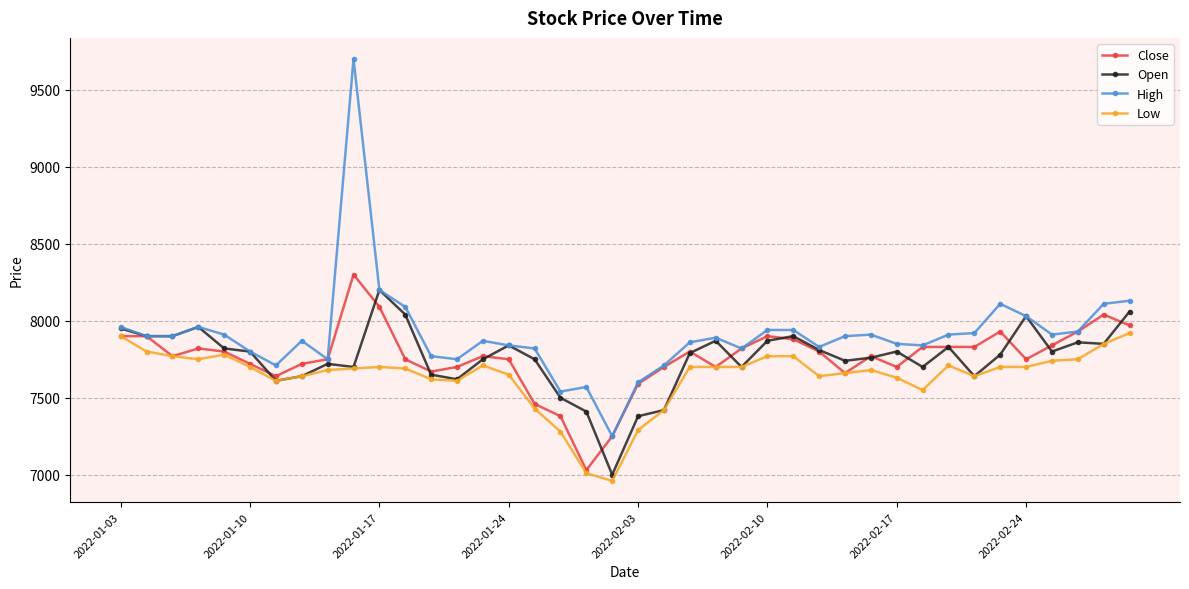

What is the maximum value for High?

9700